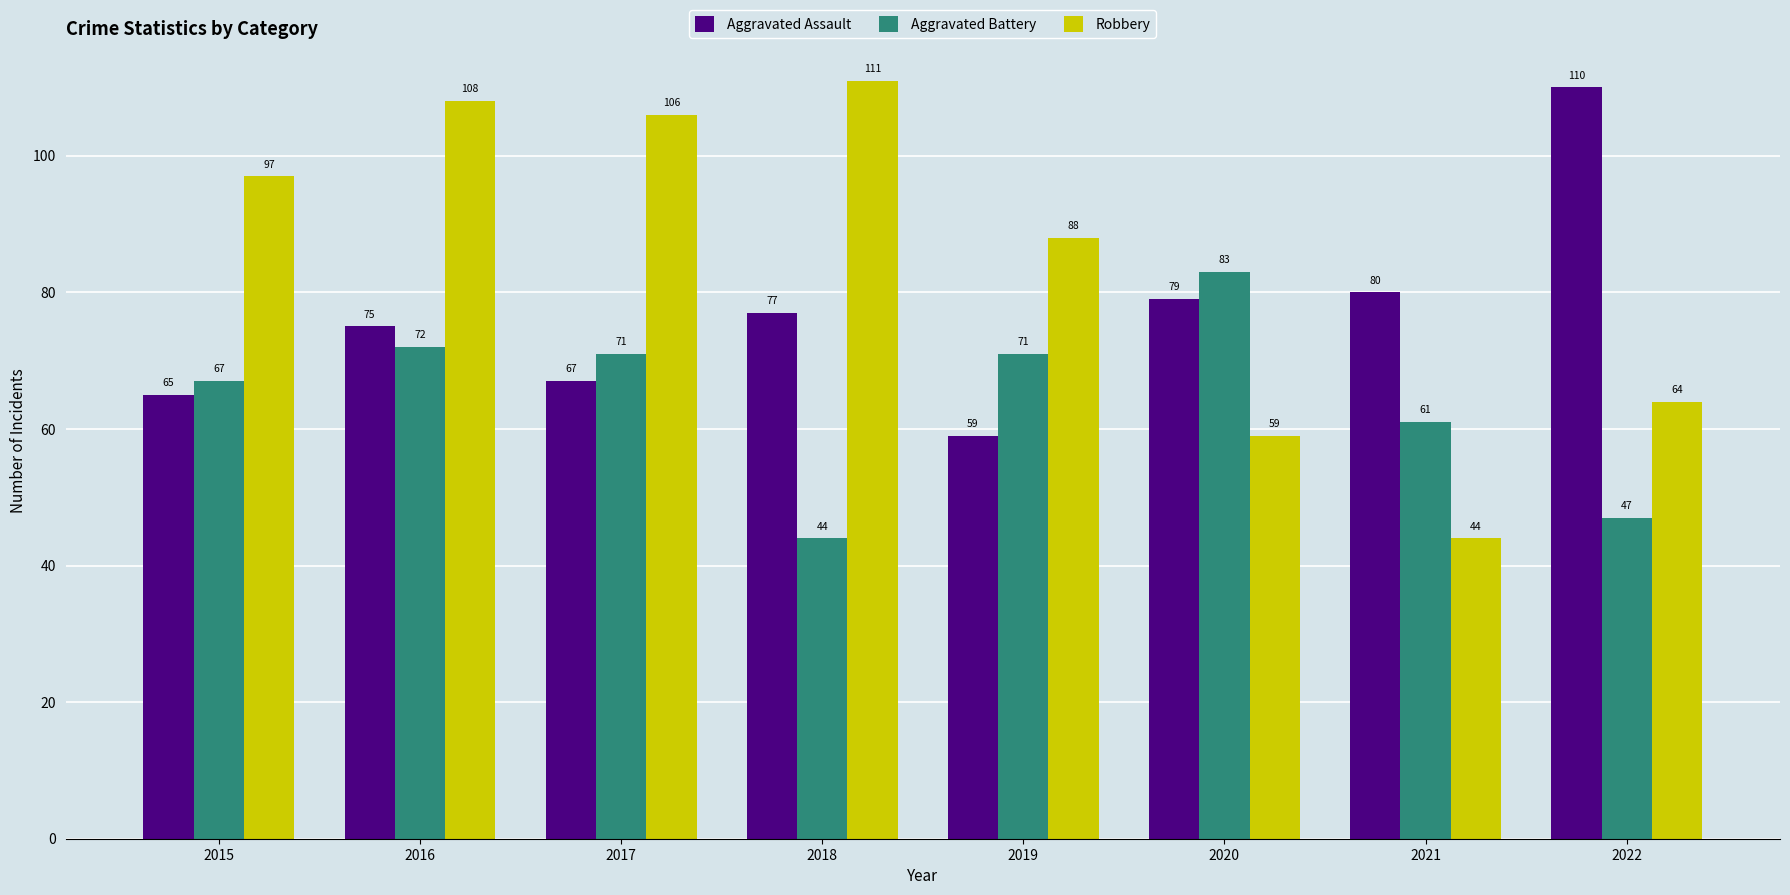

Is the value of Aggravated Assault at 2016 greater than the value of Aggravated Battery at 2017?

Yes